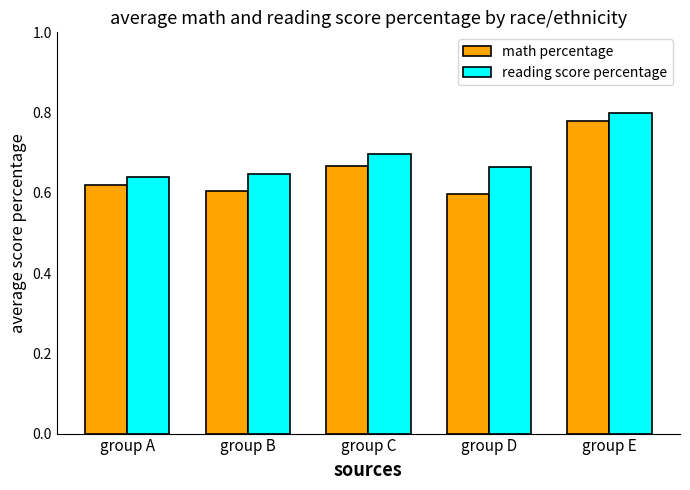

What is the sum of all reading score percentage values?

3.5